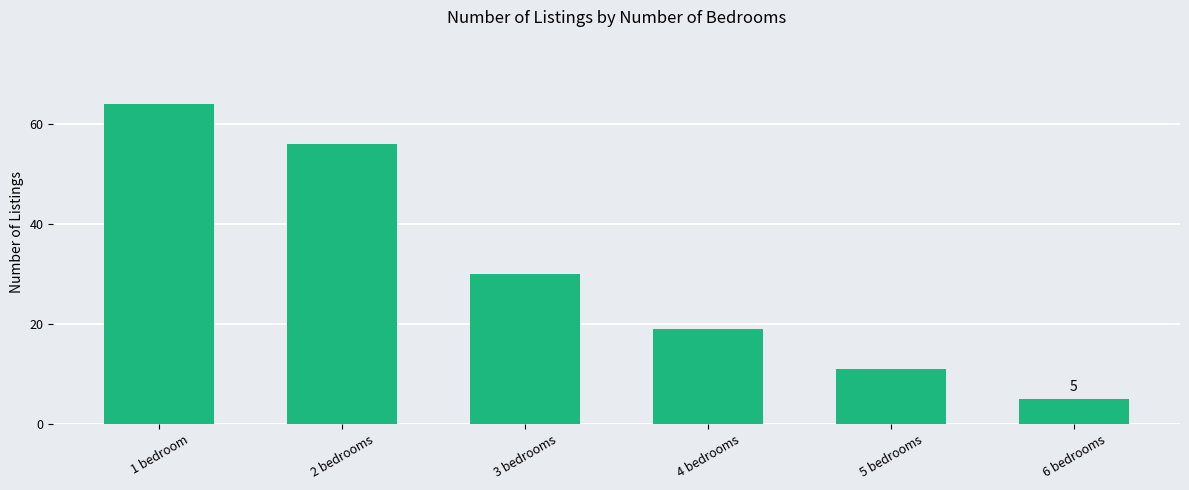

Reading left to right, what are all the values shown in this chart?

64	56	30	19	11	5